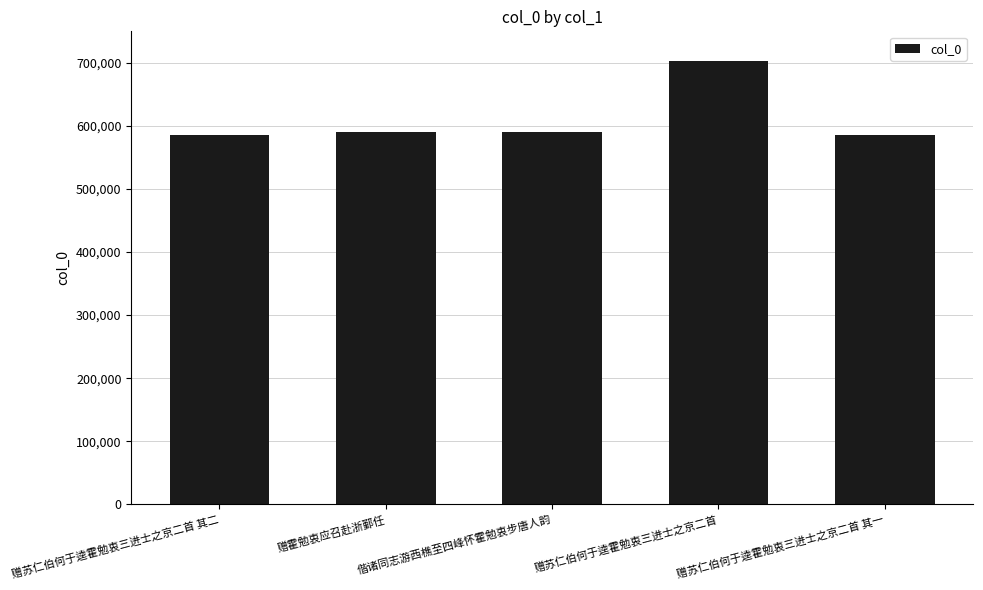

Which label corresponds to the largest value in the chart?

赠苏仁伯何于逵霍勉衷三进士之京二首